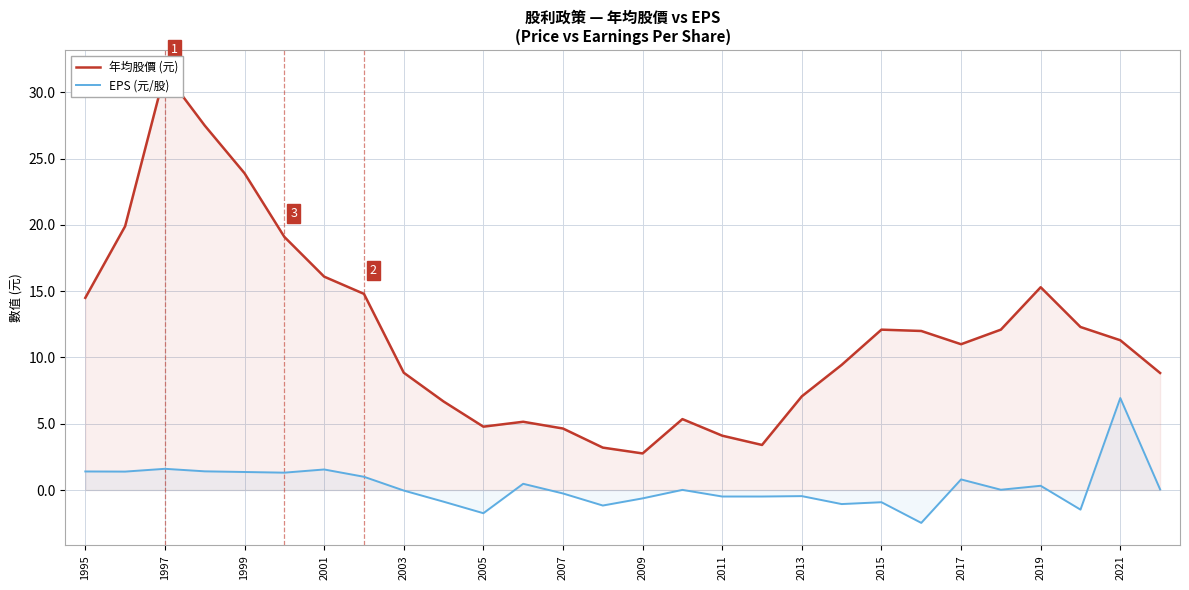

What is the difference between the second highest and second lowest values in the EPS (元/股) series?

3.4